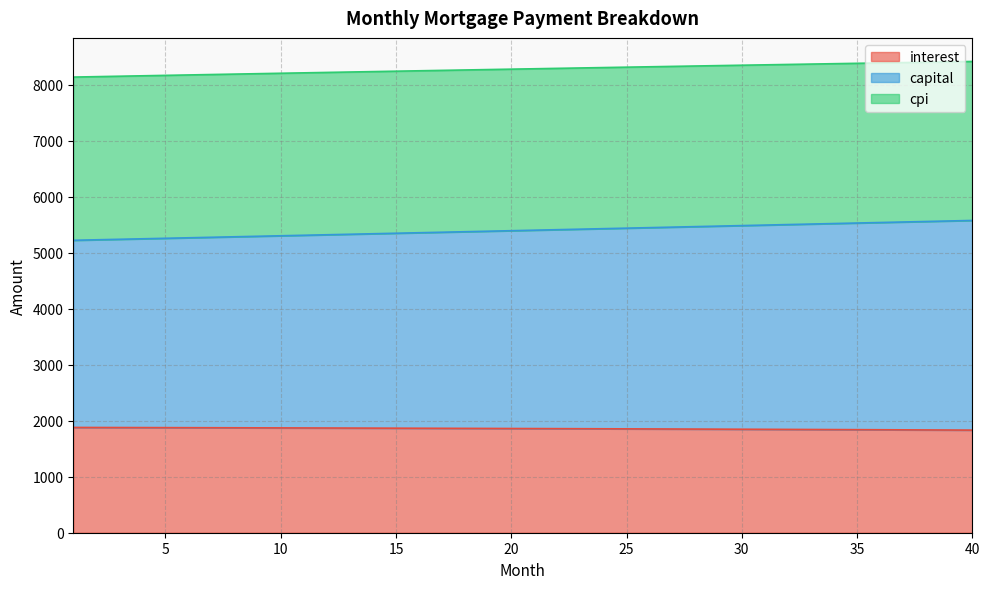

What is the total value across all series at 35?

8384.8